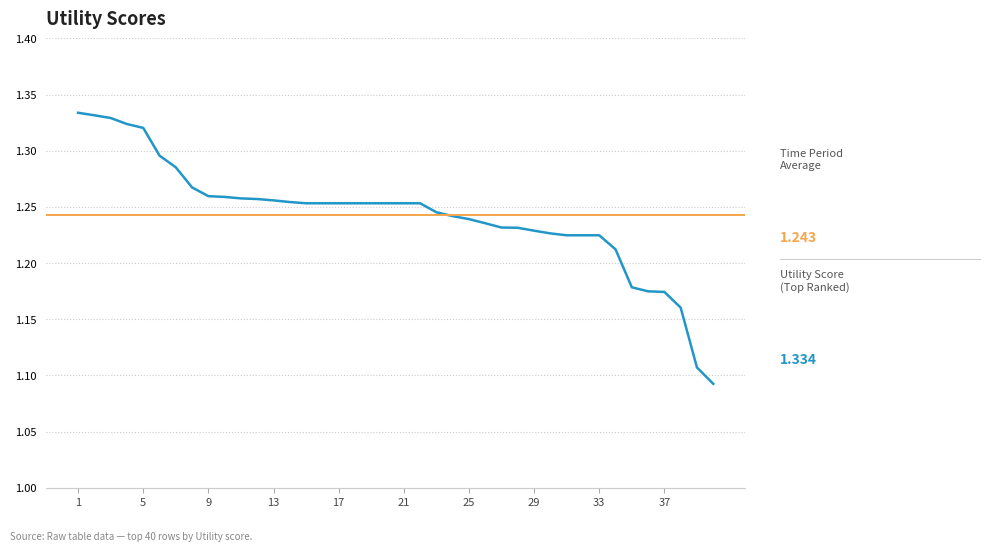

Between 13 and 25, which is larger?

13